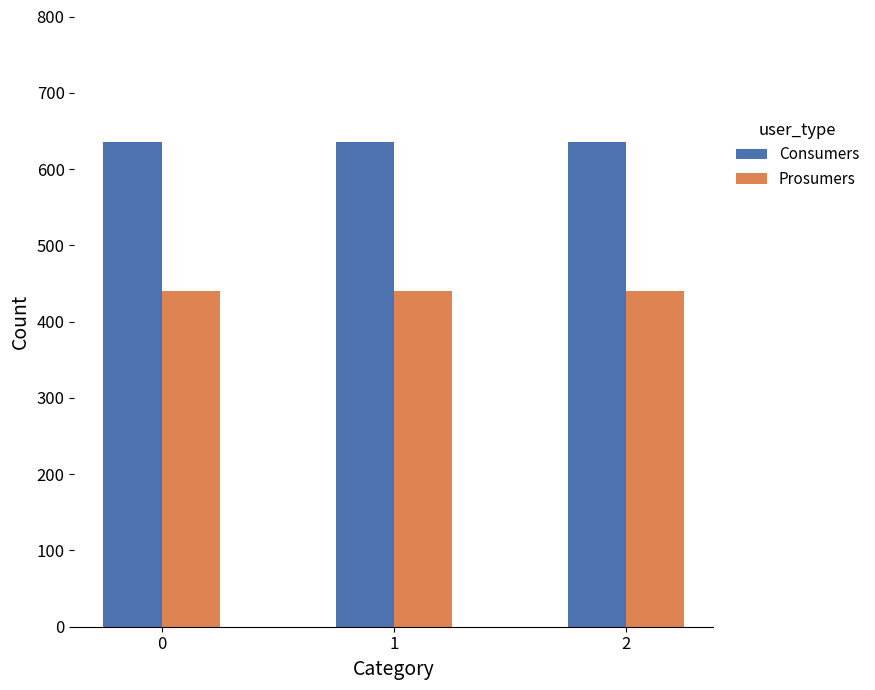

Reading right to left, extract all data points from this chart.

Consumers: 635	635	635
Prosumers: 440	440	440